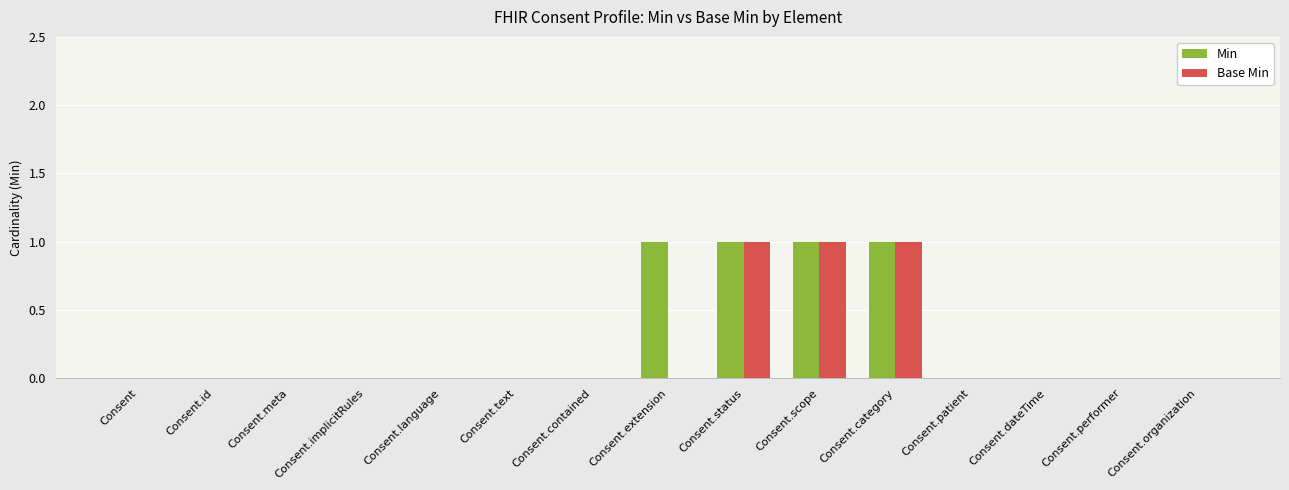

True or false: Min has a value of 2 at Consent.status.

False